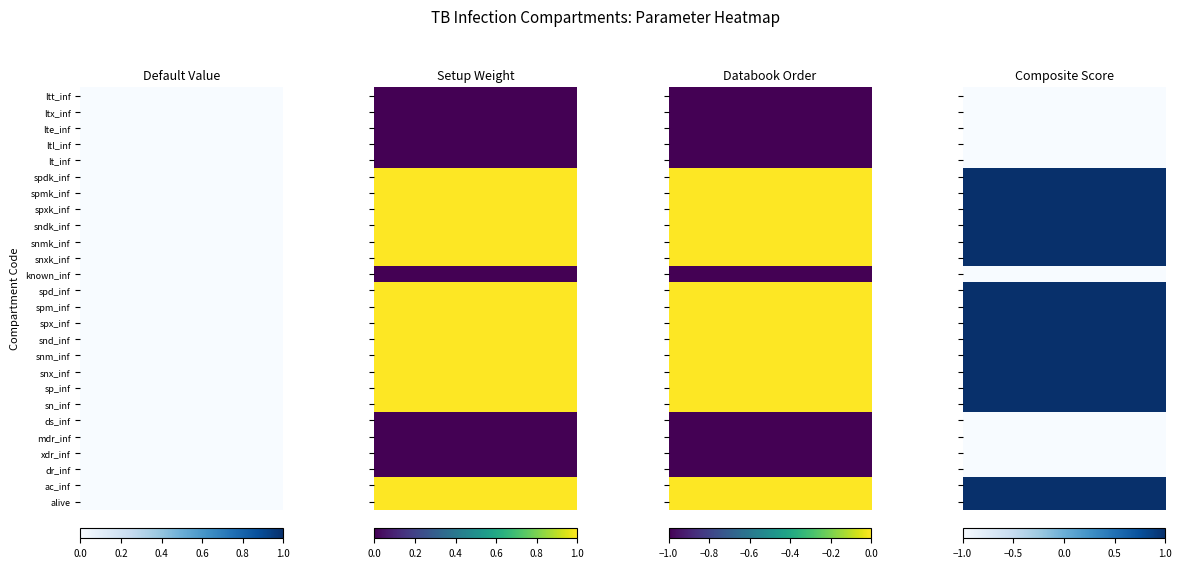

Between ltt_inf and ltx_inf, which is larger?

ltt_inf